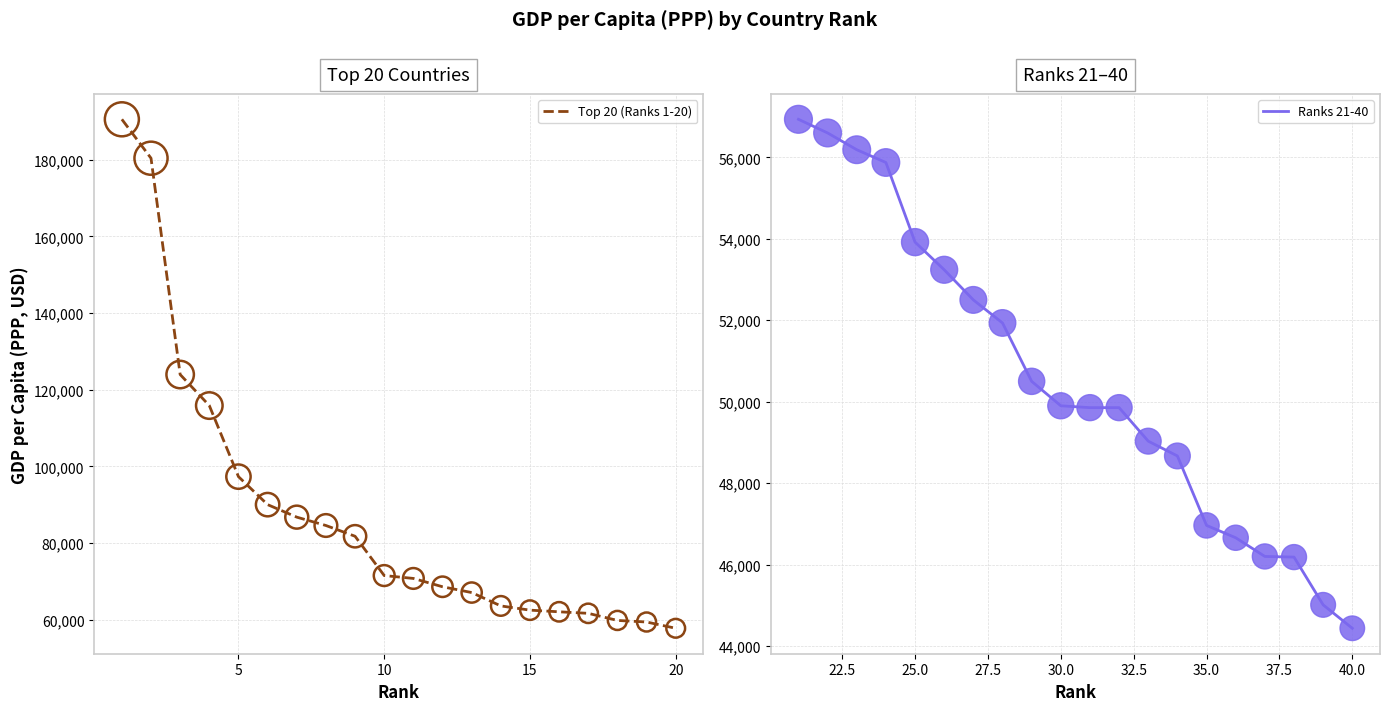

What is the lowest value of the Top 20 (Ranks 1-20) series?

57804